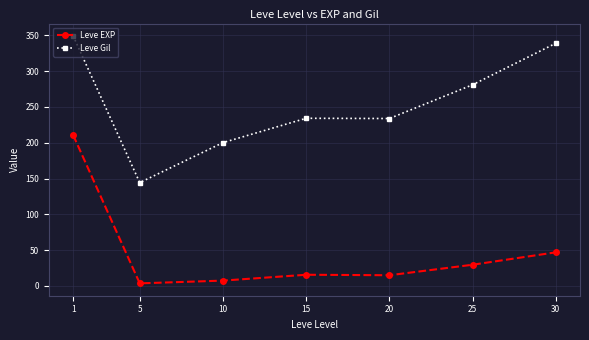

How many data points in Leve EXP are less than 15?

2